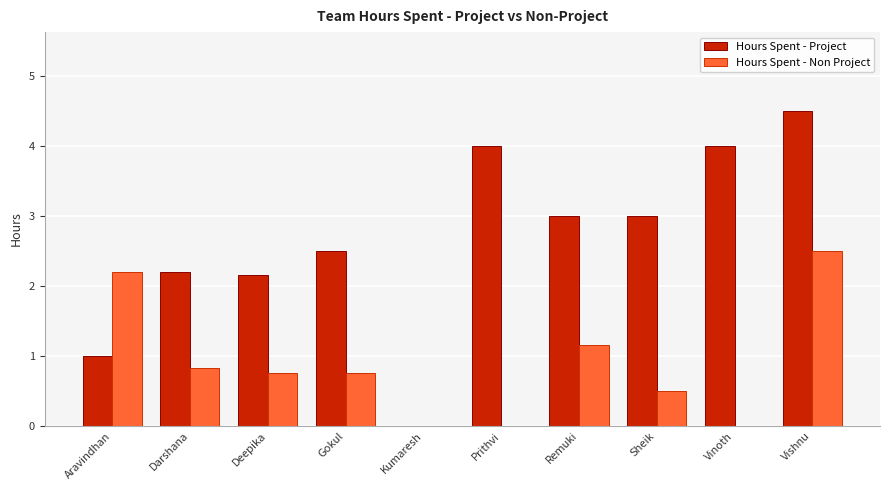

How many groups of bars are there?

10